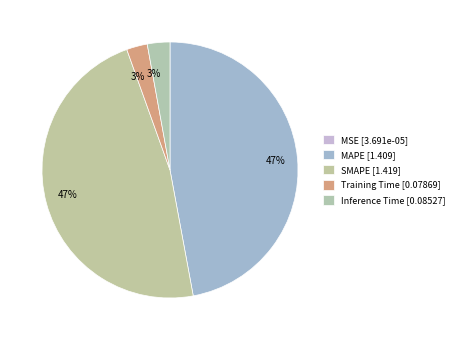

Which category has the smallest portion of the pie?

MSE